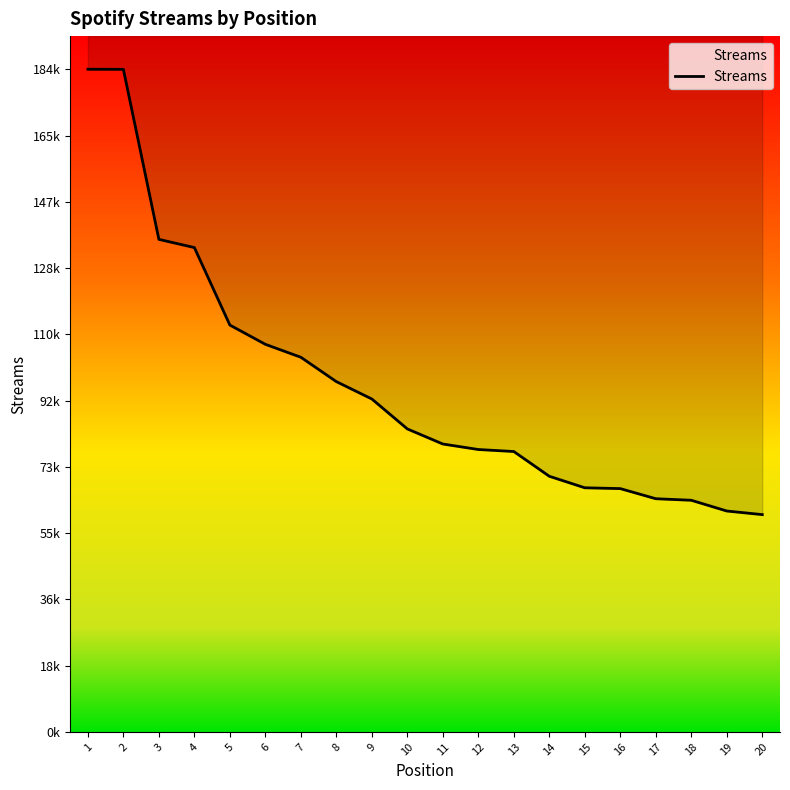

Which category has the highest value across all series?

1